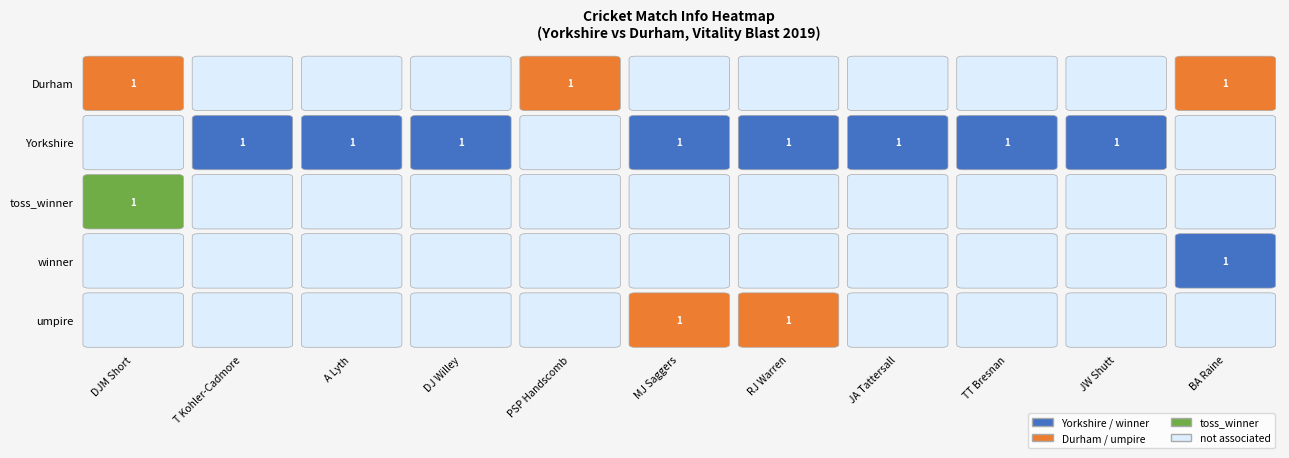

Reading left to right, what are all the values shown in this chart?

Durham: 1	0	0	0	1	0	0	0	0	0	1
Yorkshire: 0	1	1	1	0	1	1	1	1	1	0
toss_winner: 1	0	0	0	0	0	0	0	0	0	0
winner: 0	0	0	0	0	0	0	0	0	0	1
umpire: 0	0	0	0	0	1	1	0	0	0	0